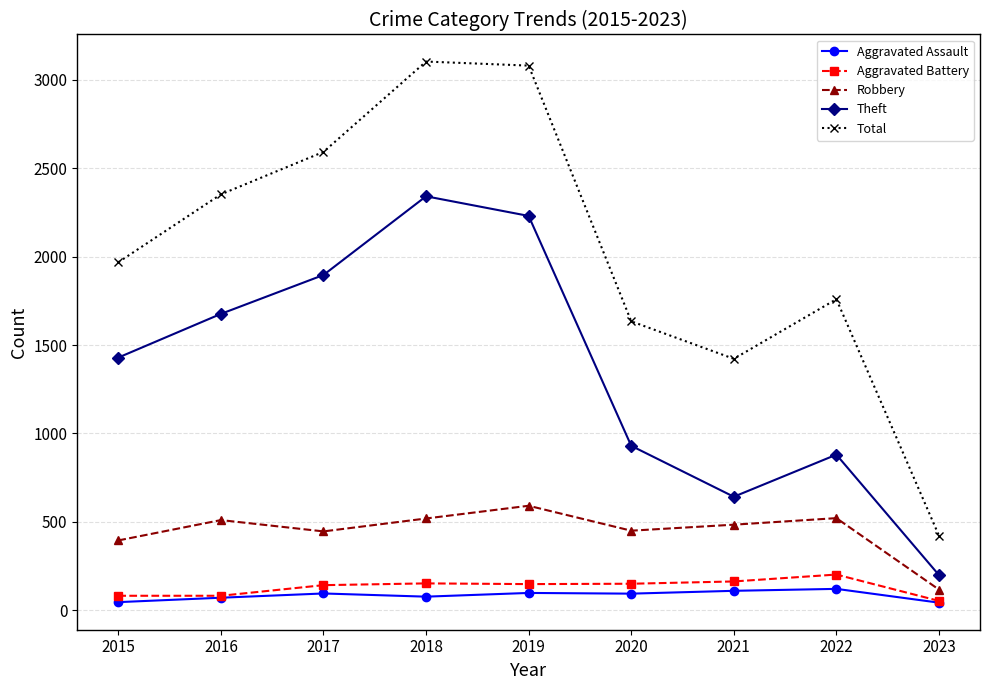

What is the lowest value of the Aggravated Assault series?

43